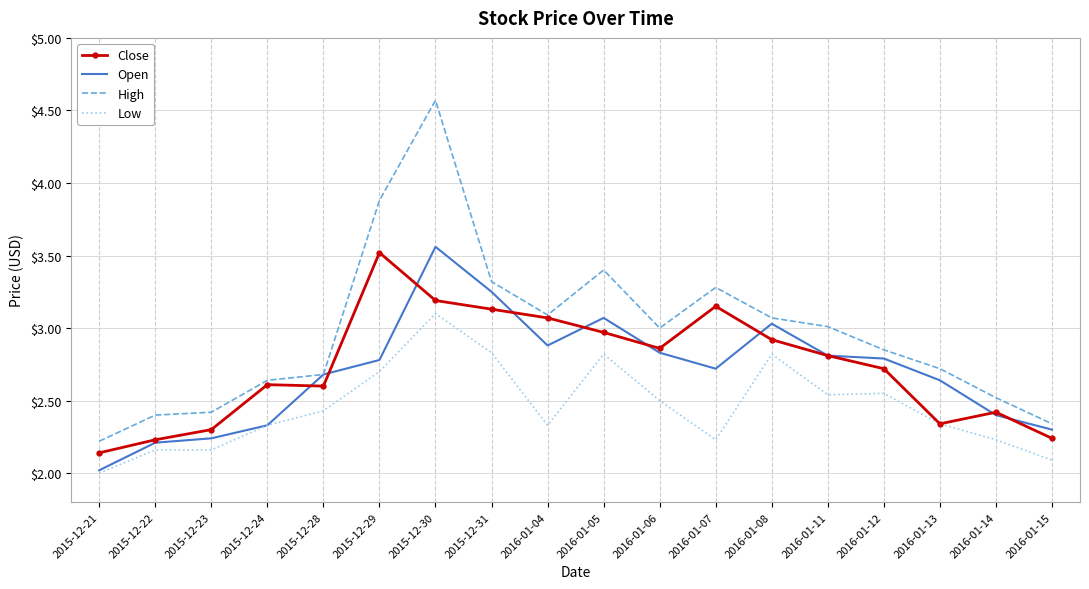

How many series are shown in this chart?

4